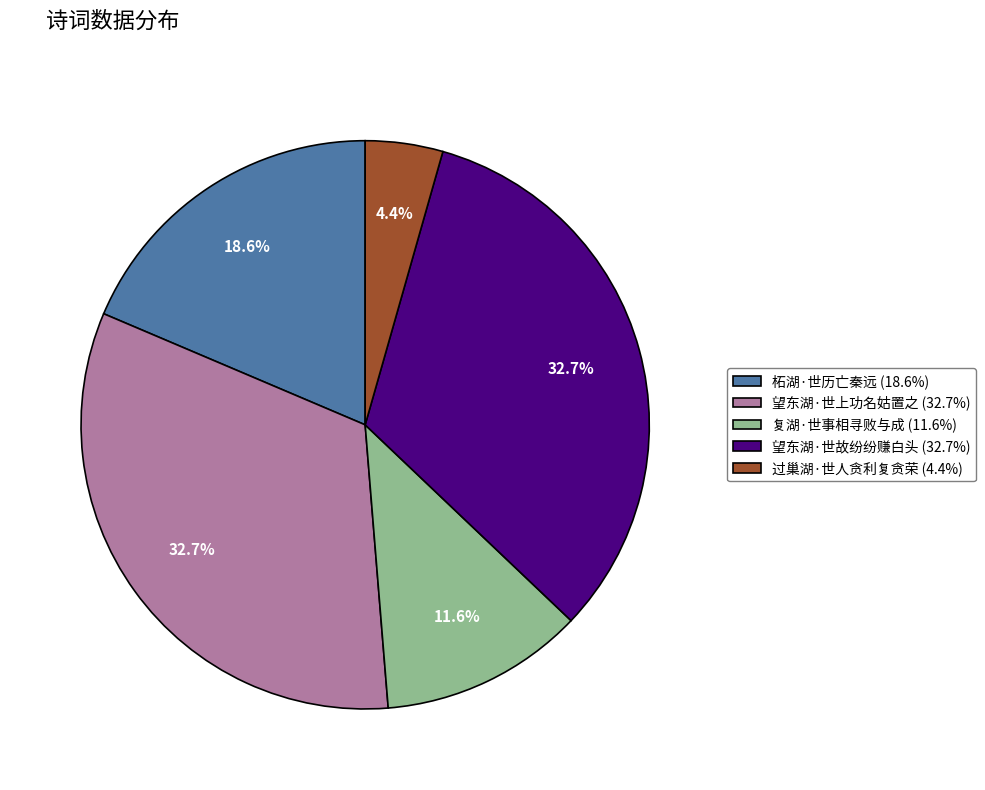

To the nearest percent, what is the average slice percentage?

20%